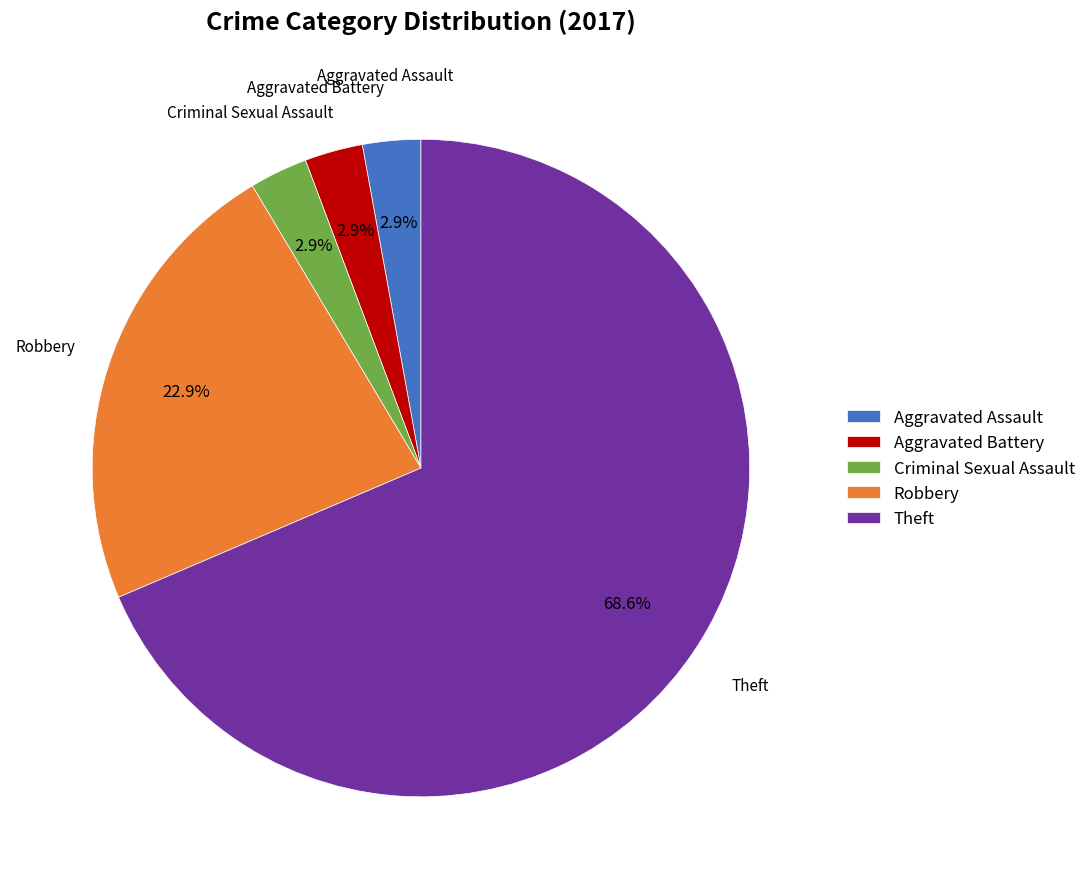

How many slices are in this pie chart?

5